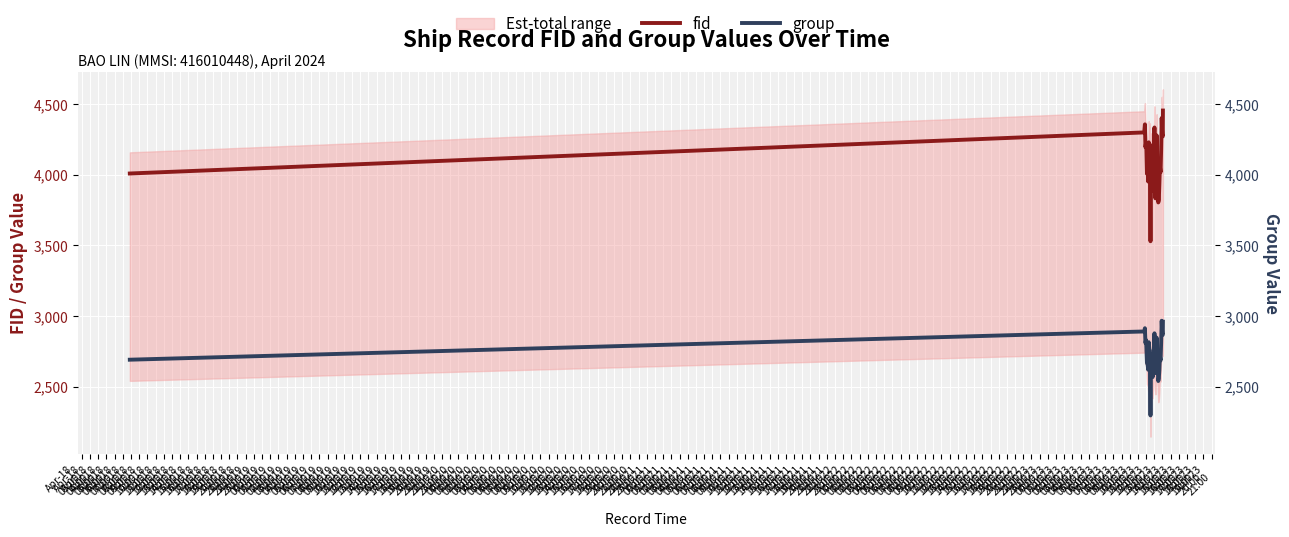

How many series are shown in this chart?

2